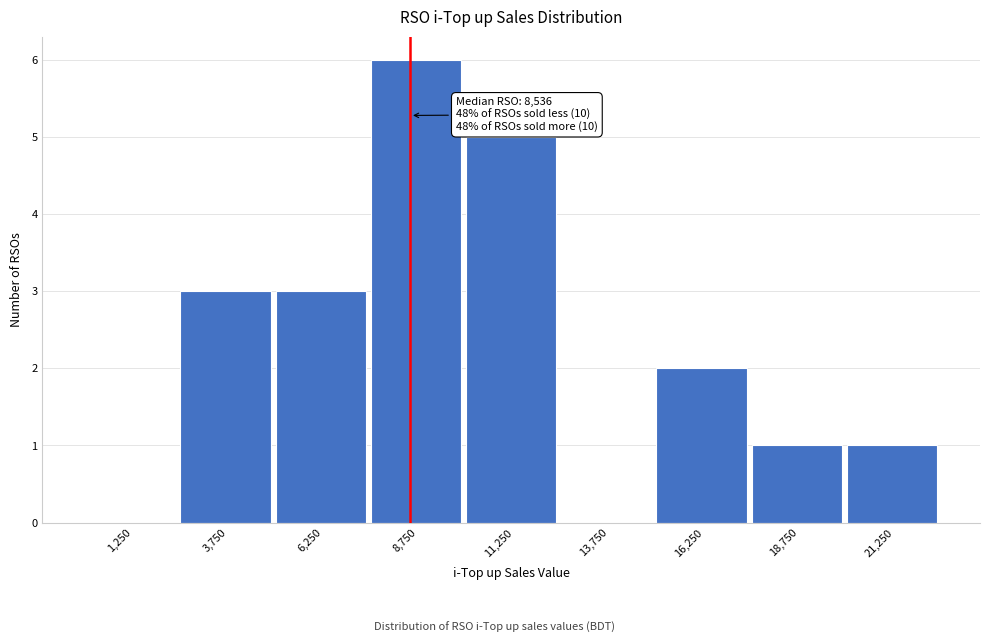

Which range on the x-axis has the tallest bar?

7500 to 10000